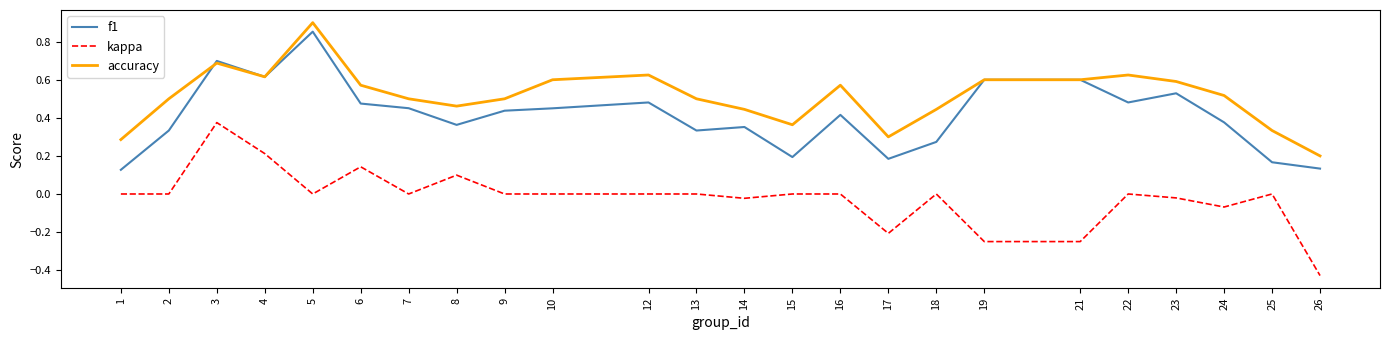

What are all the series names shown in the legend?

f1, kappa, accuracy